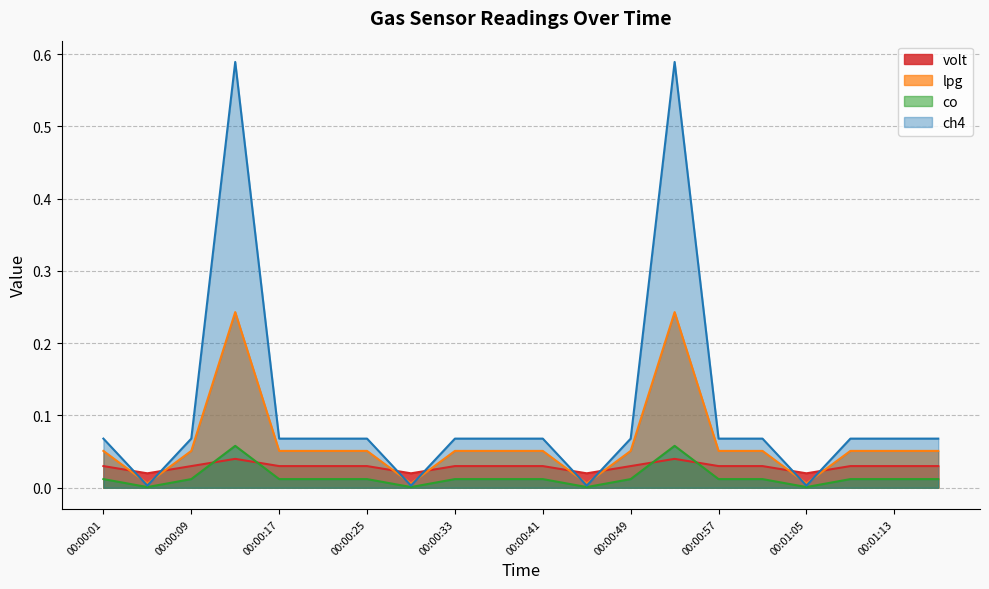

What is the maximum value for co?

0.1